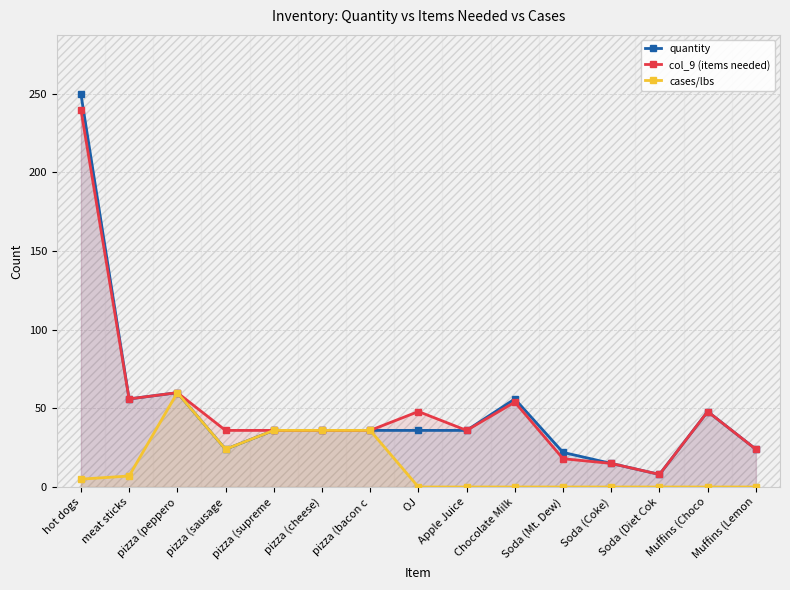

How many data points in quantity are above 36?

5